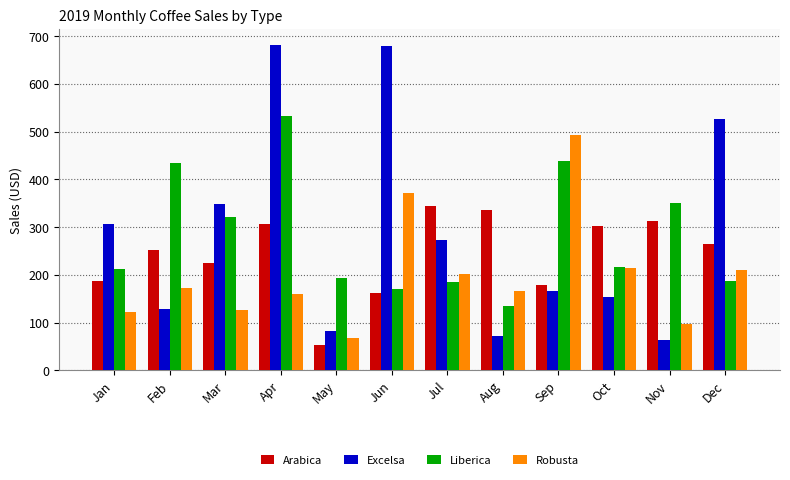

What is the average value of the Excelsa series?

290.1